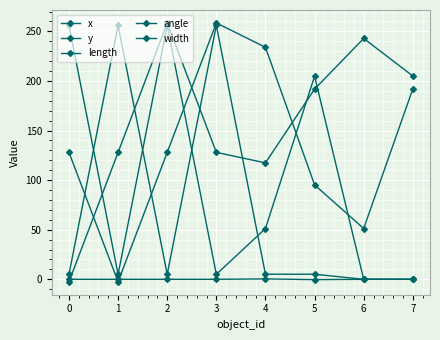

Which series has the largest range (max minus min)?

x